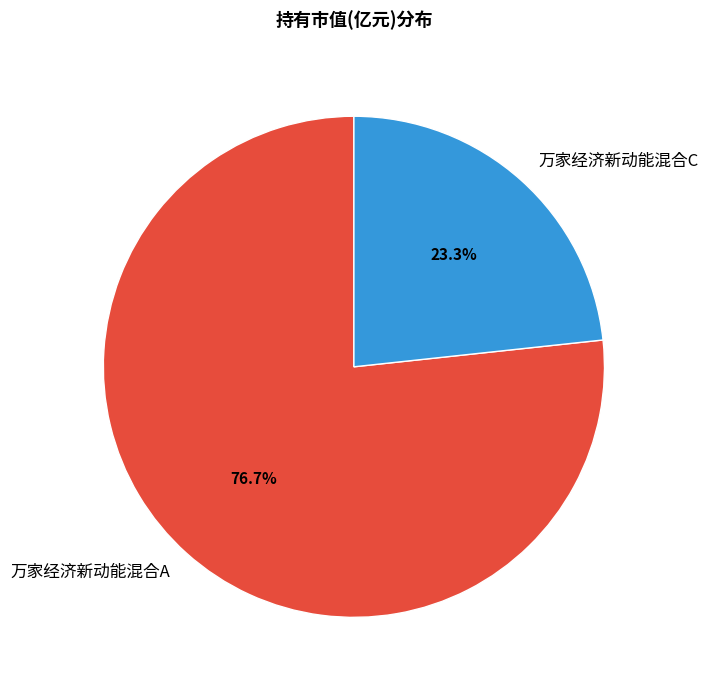

What percentage is the 万家经济新动能混合C slice, to the nearest percent?

23%